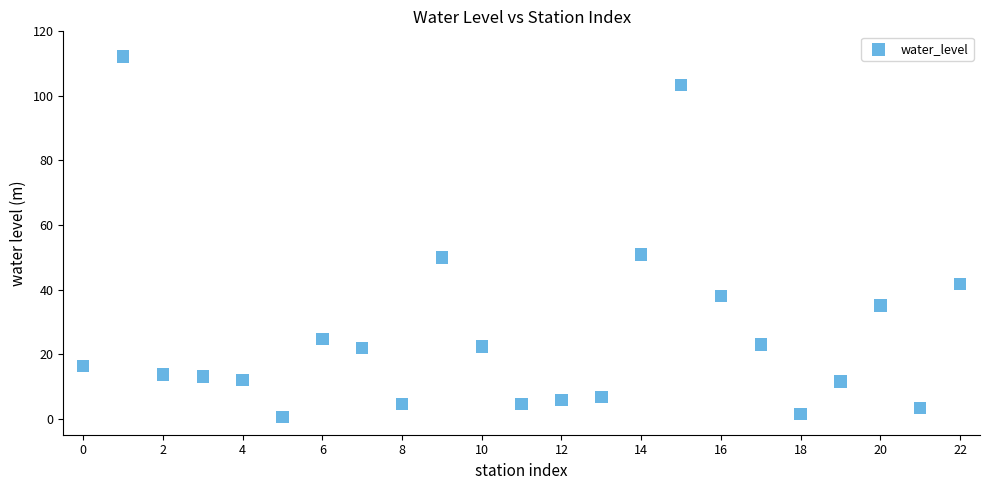

What is the range of Y values (max minus min)?

111.8